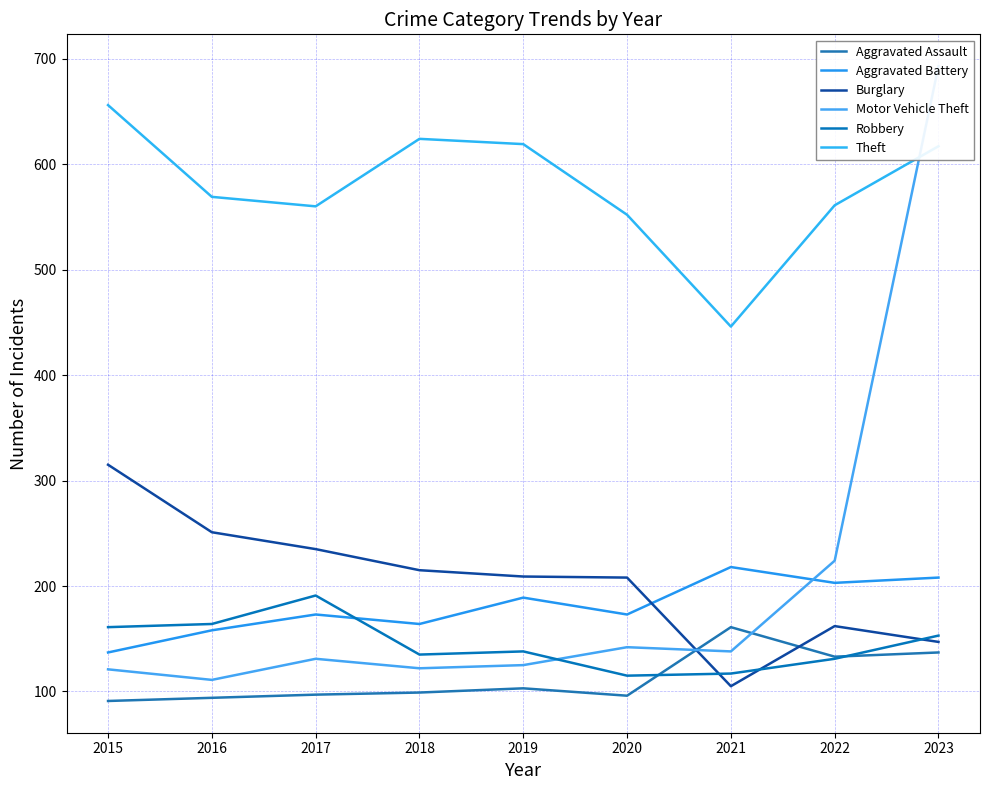

What are all the series names shown in the legend?

Aggravated Assault, Aggravated Battery, Burglary, Motor Vehicle Theft, Robbery, Theft